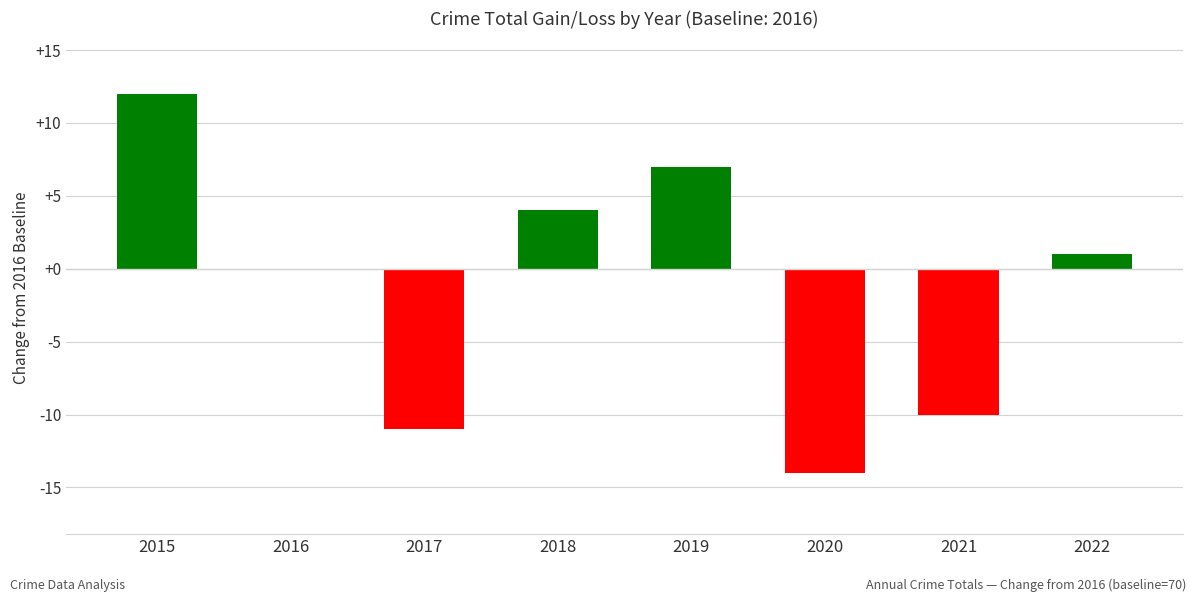

The value at 2022 is 1. True or false?

True